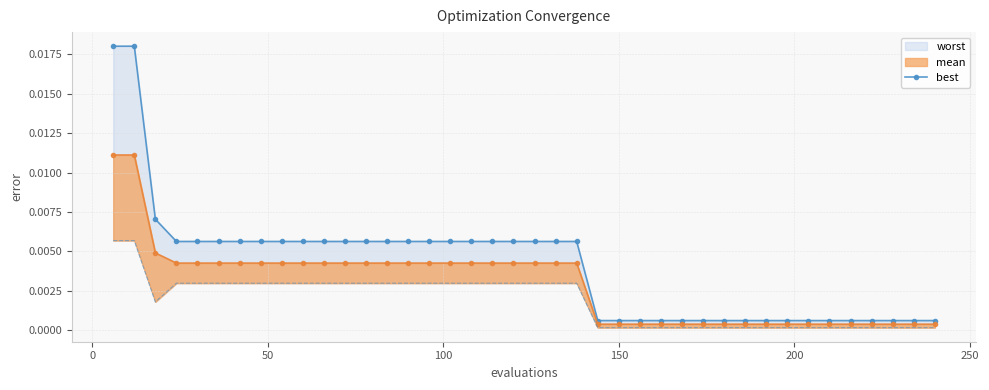

The value at 28 is 0.0. True or false?

False